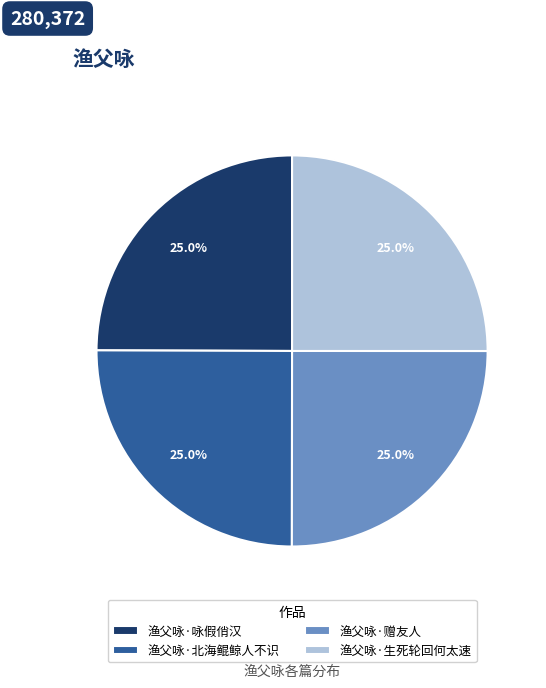

The 渔父咏·北海鲲鲸人不识 slice represents 14% of the pie. True or false?

False